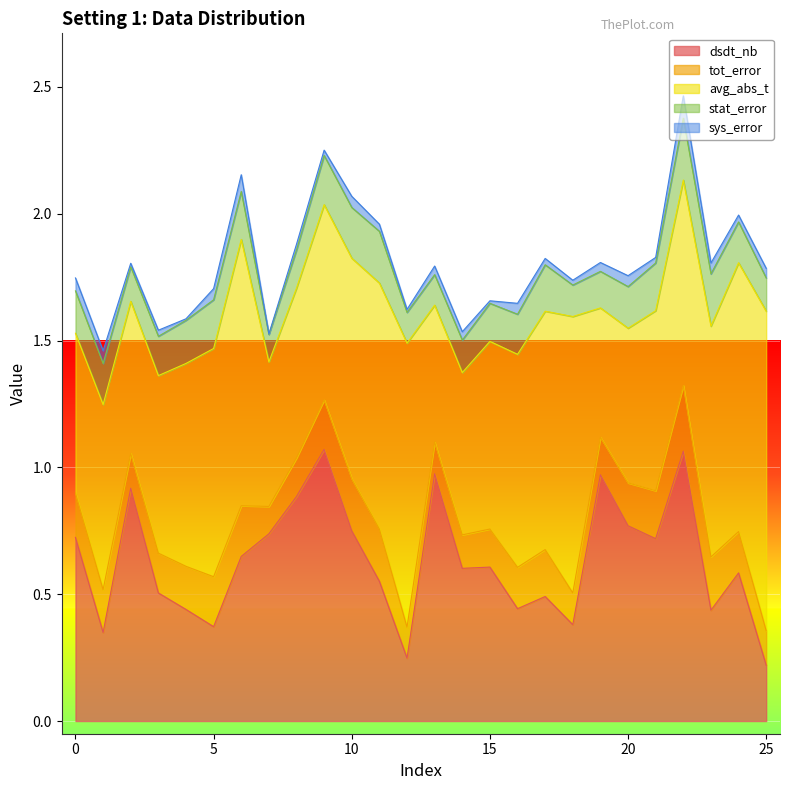

Where is sys_error nearest to the value 0?

7